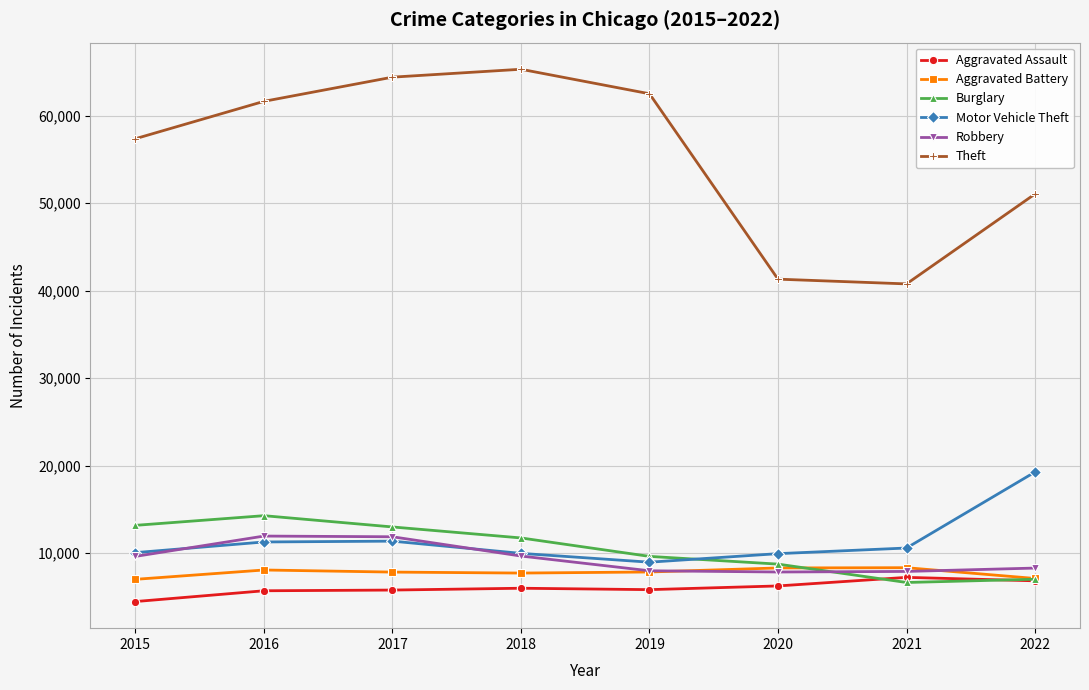

At which category does the chart reach its minimum across all series?

2015